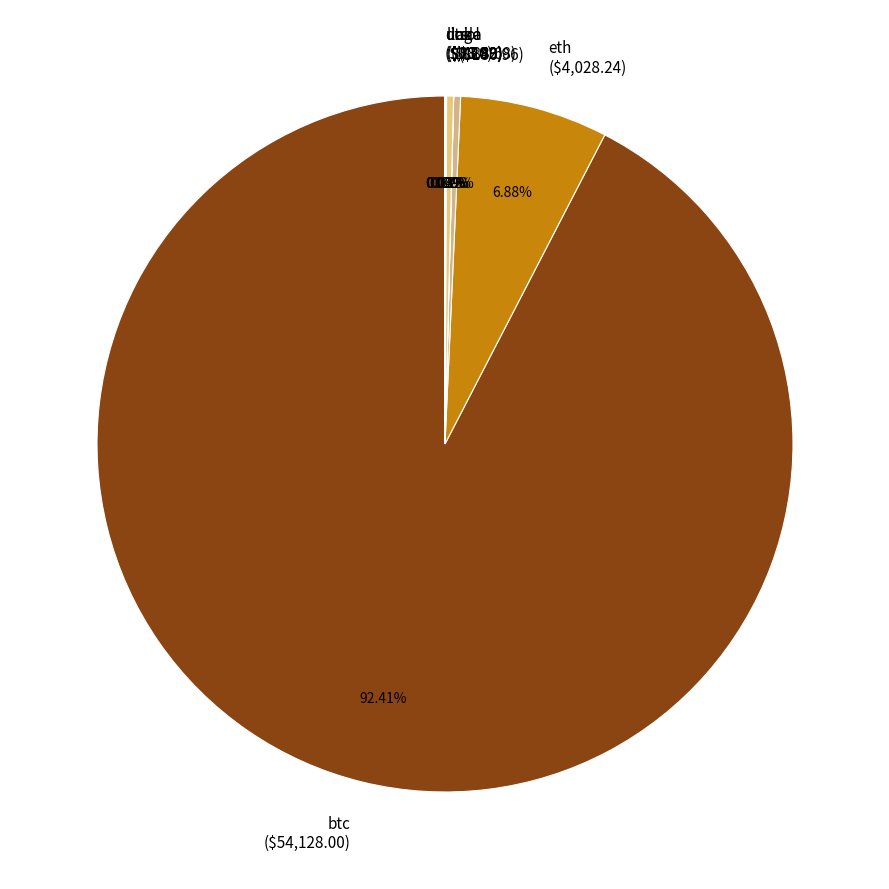

Is there a majority slice in this chart?

Yes